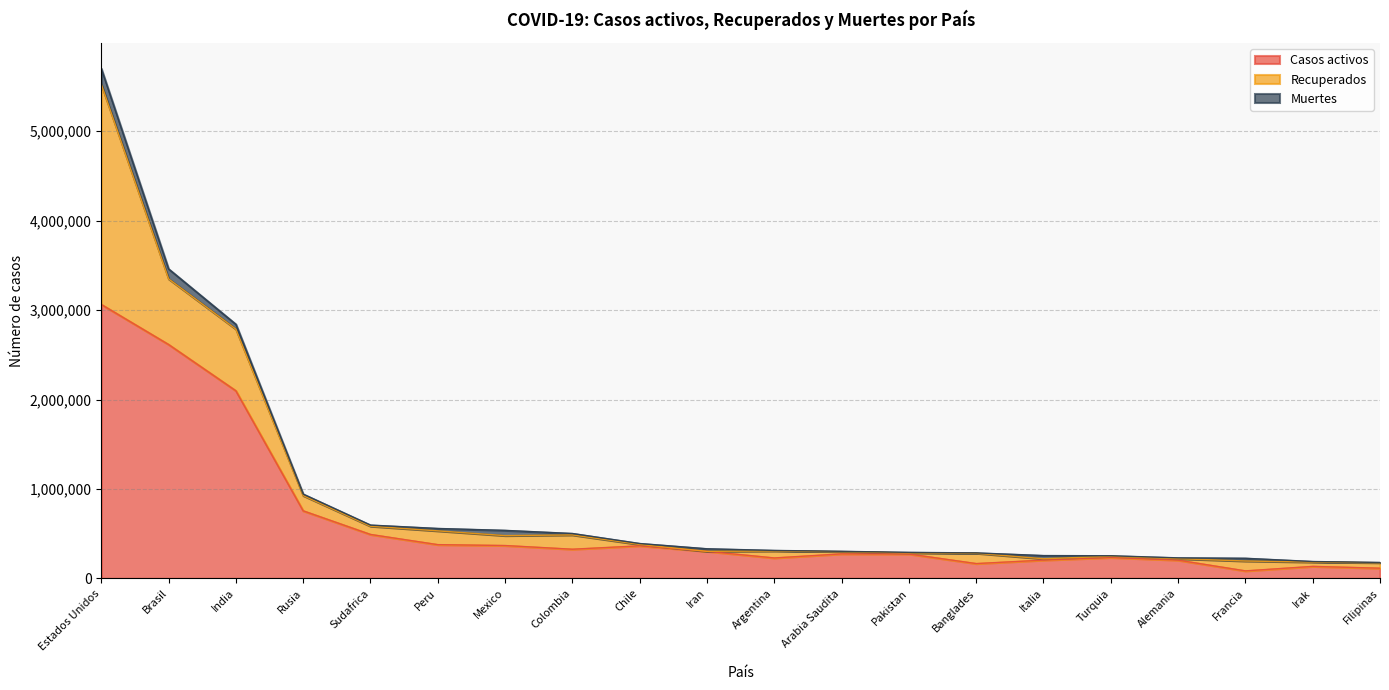

How many data points in Casos activos are less than 302528?

10